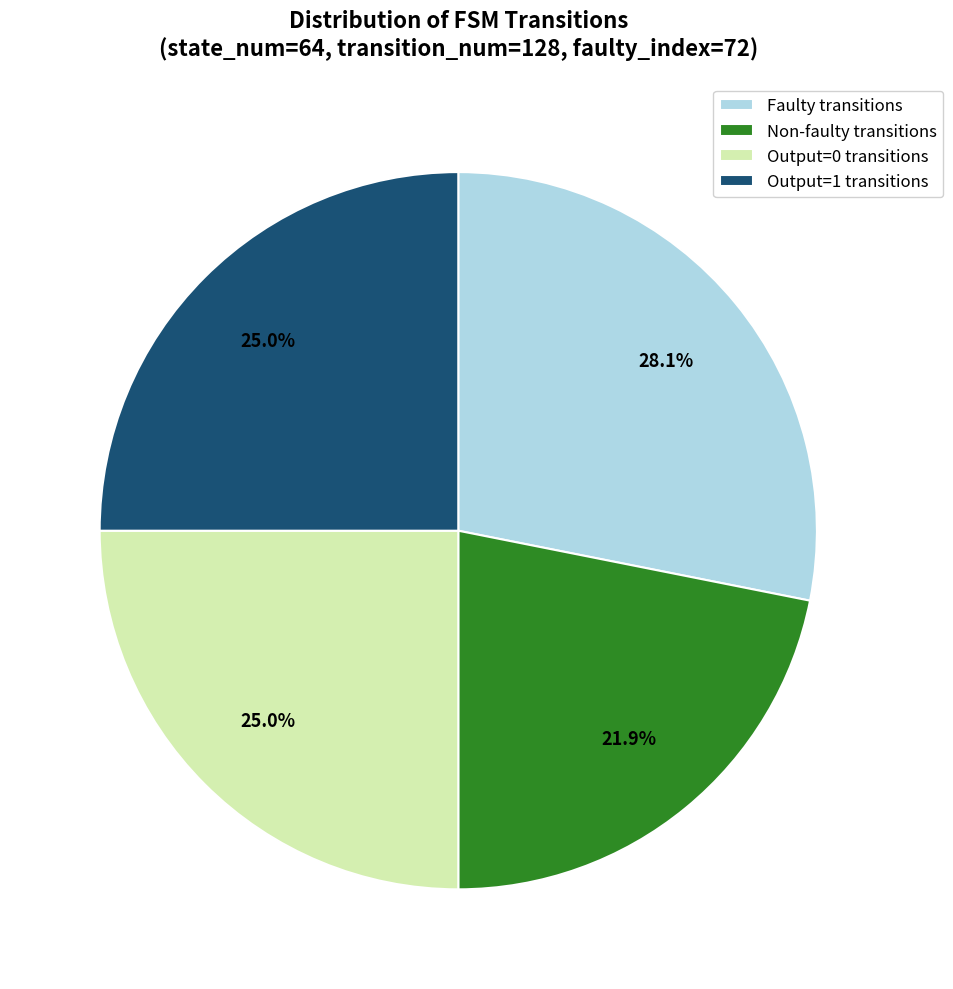

Count the number of slices in the pie.

4